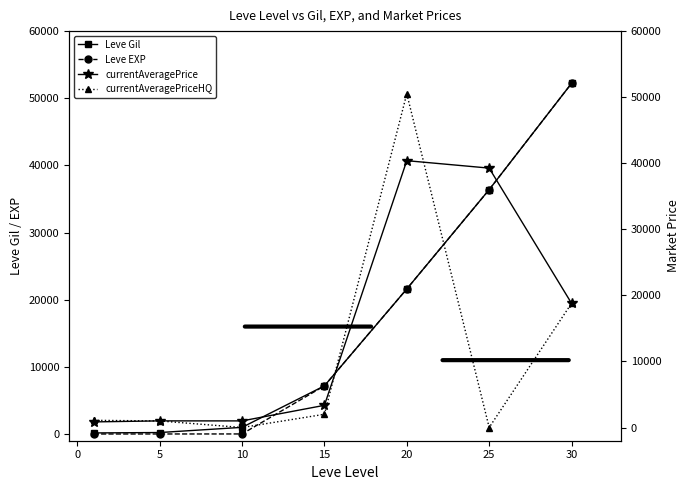

True or false: Leve Gil has more than 1 points higher than both neighbors.

False